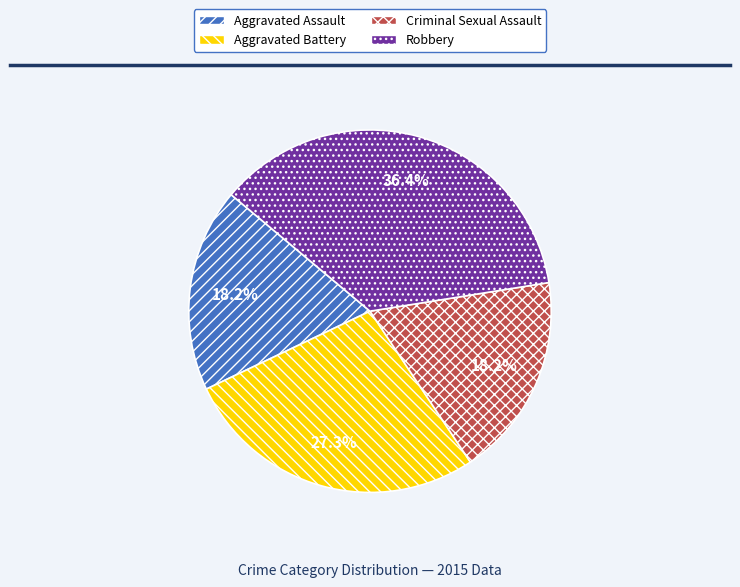

Is there a majority slice in this chart?

No